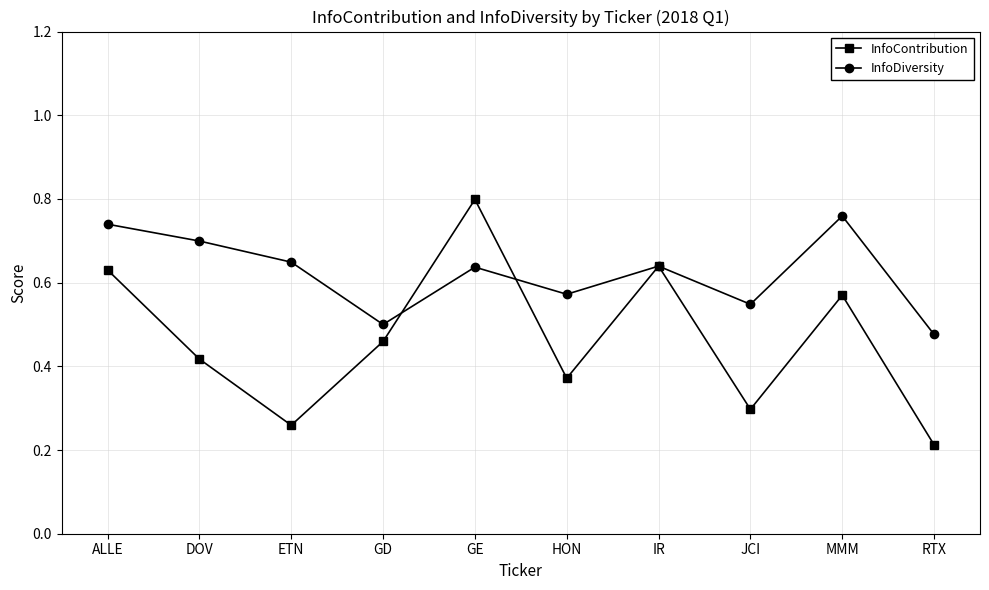

At which category does InfoContribution reach its first local valley?

ETN